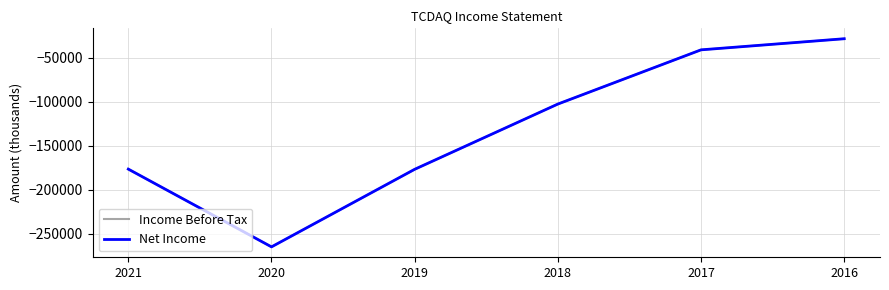

Is this an area chart (filled region under the line)?

No